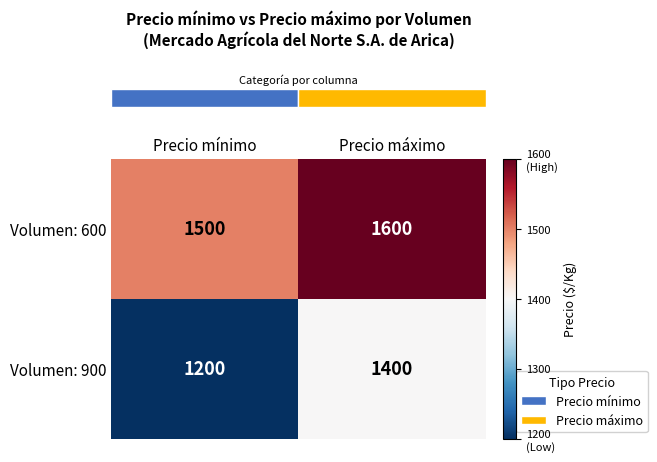

Rank the series by their average value, from highest to lowest.

Volumen: 600, Volumen: 900